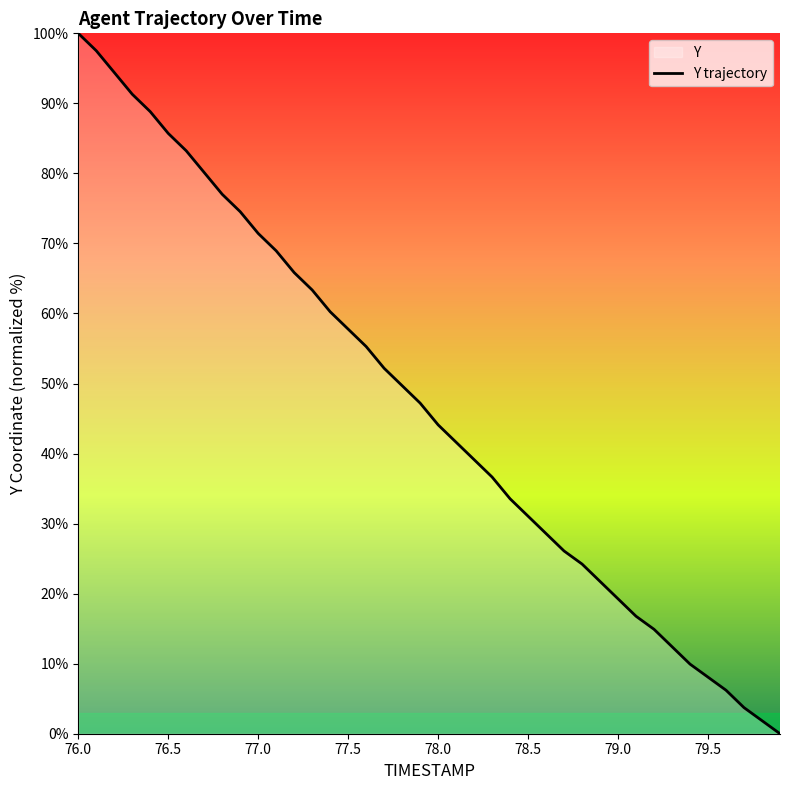

At which label does the data first exceed 47?

76.0